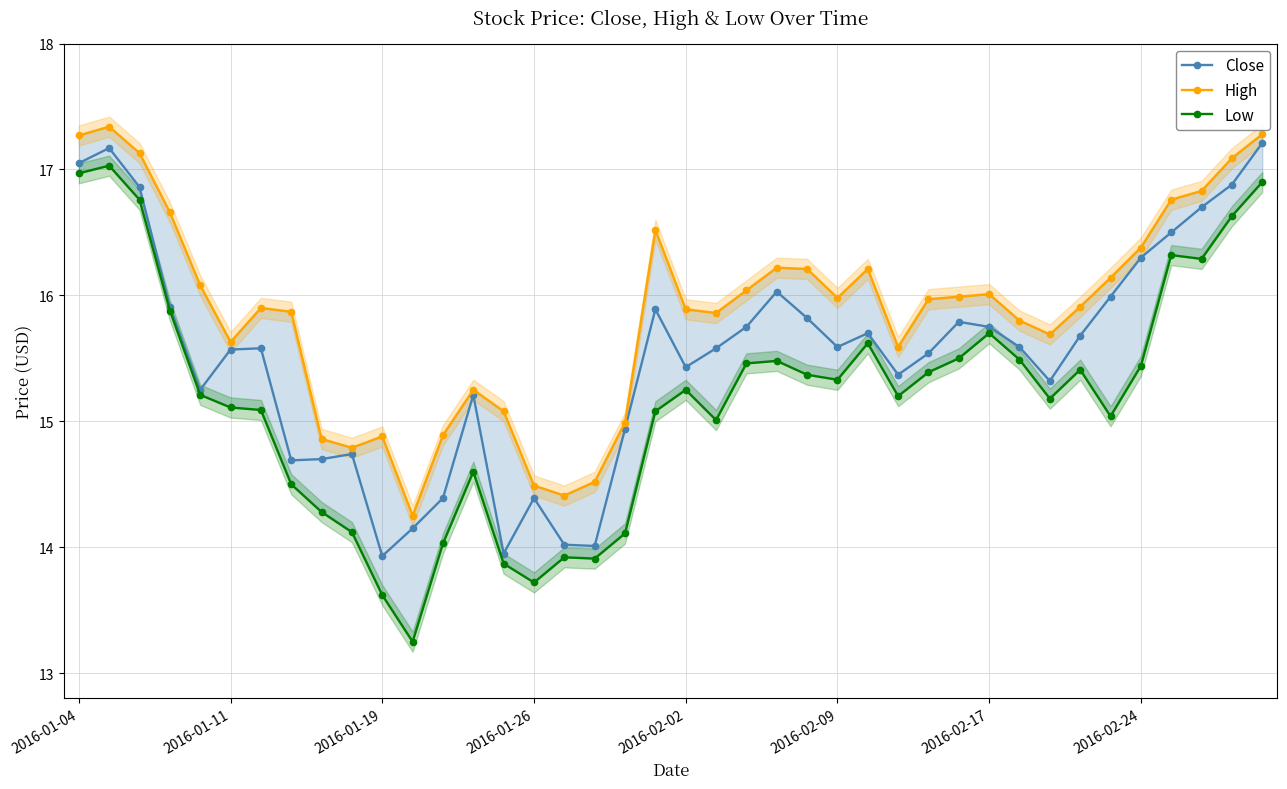

What is the sum of all High values?

634.7